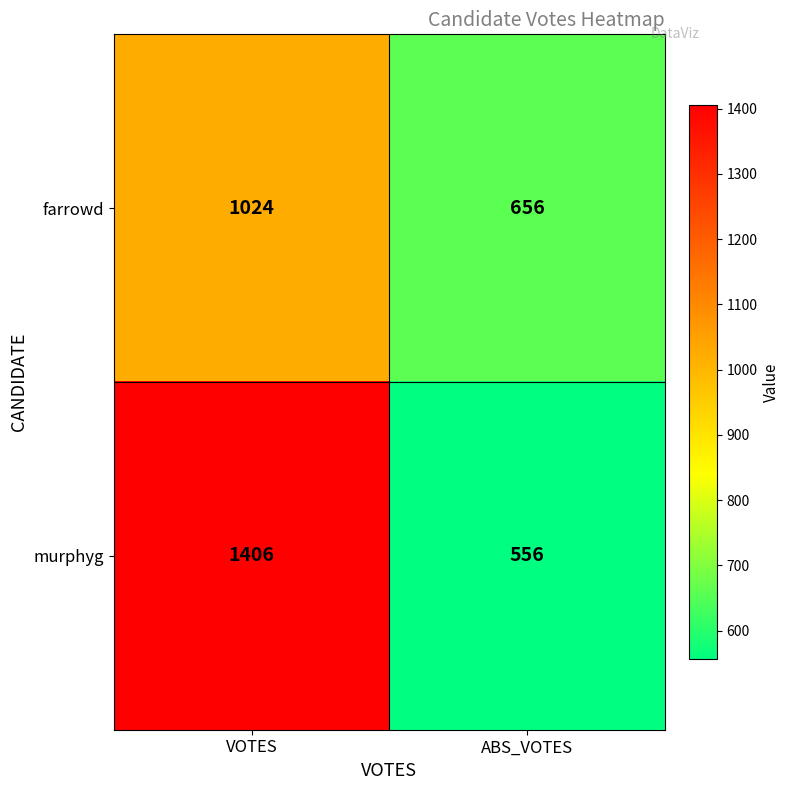

What is the spread (max minus min) of values at ABS_VOTES?

100